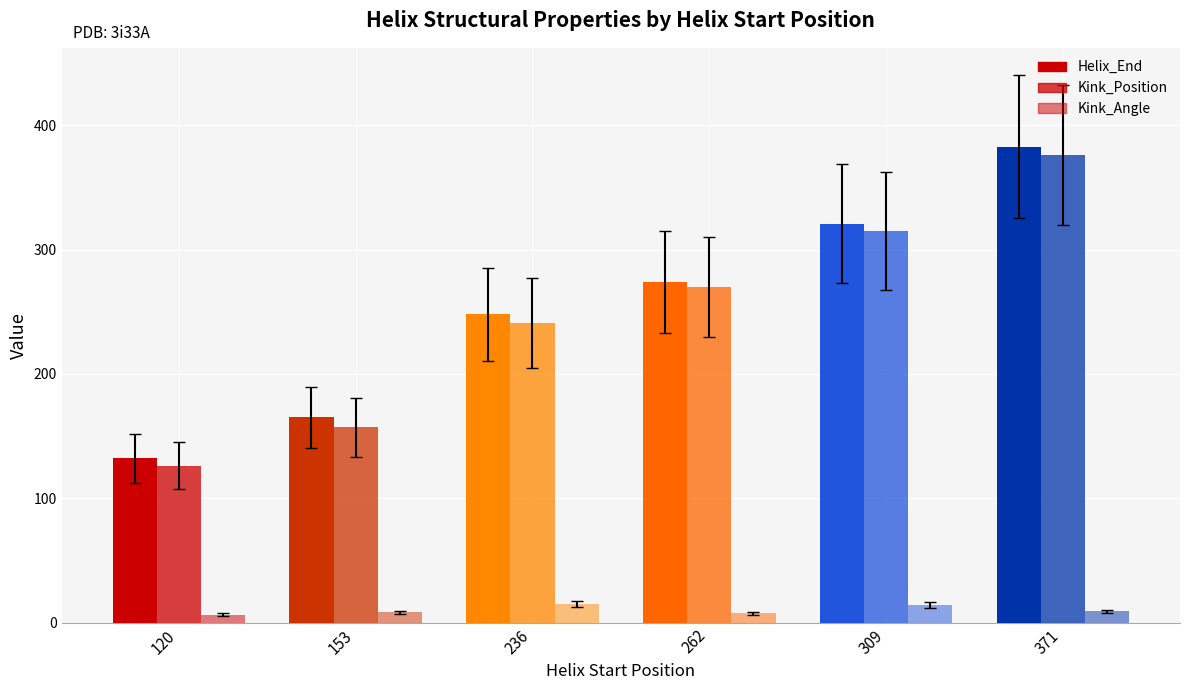

Which series has the widest spread of values?

Helix_End